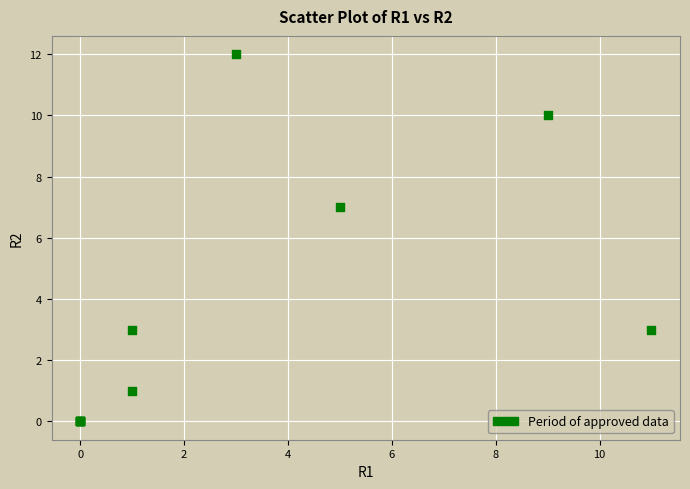

What Y value in the scatter plot is closest to 6?

7